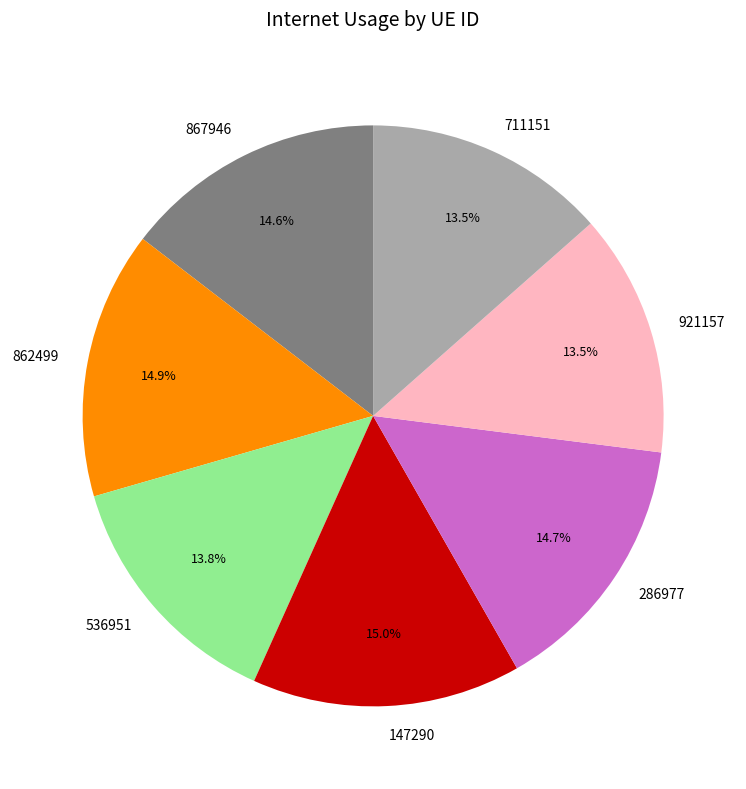

Is 536951 the majority of the pie?

No